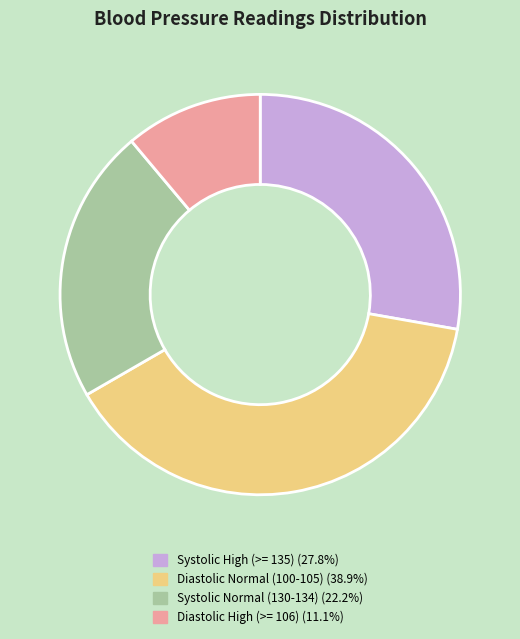

Is there any slice that represents more than half of the pie?

No